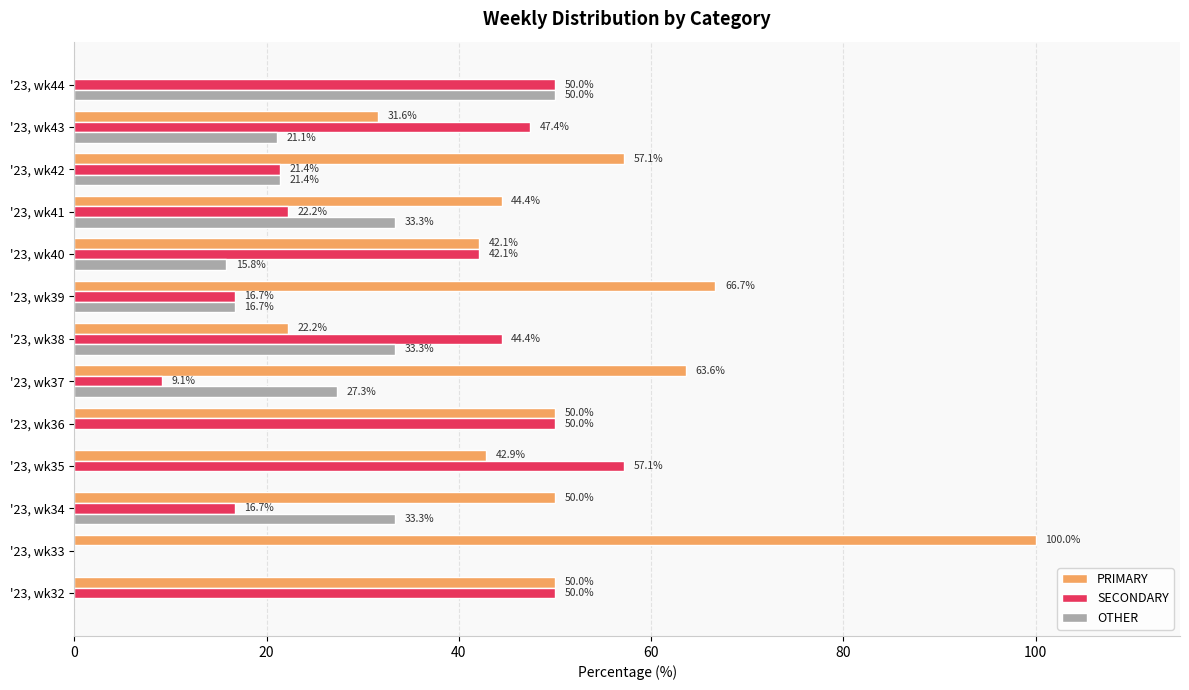

The value of OTHER at '23, wk38 is 22.7. True or false?

False